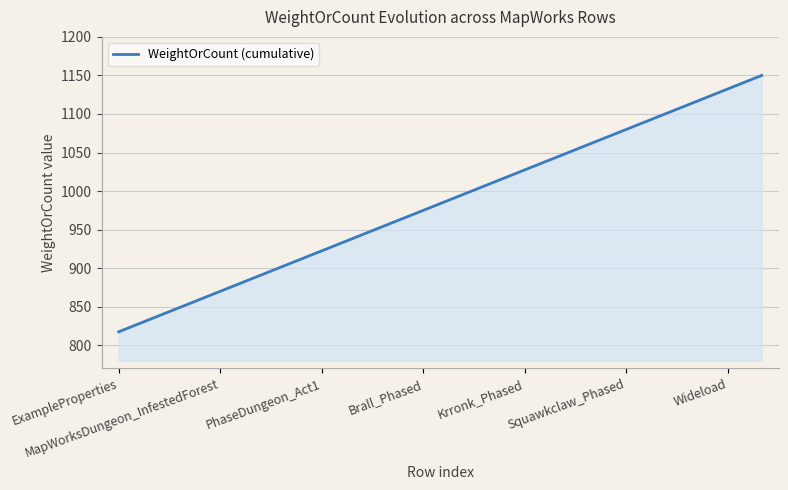

Count the number of values greater than 992.

10